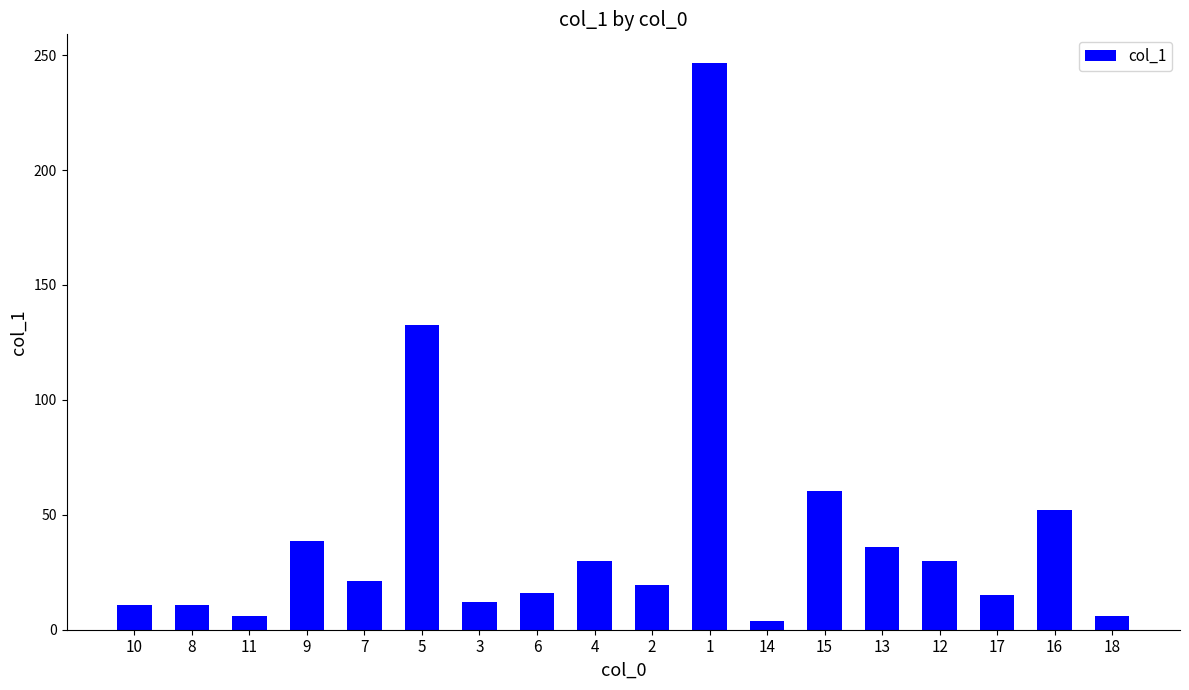

What is the greatest value displayed?

246.7